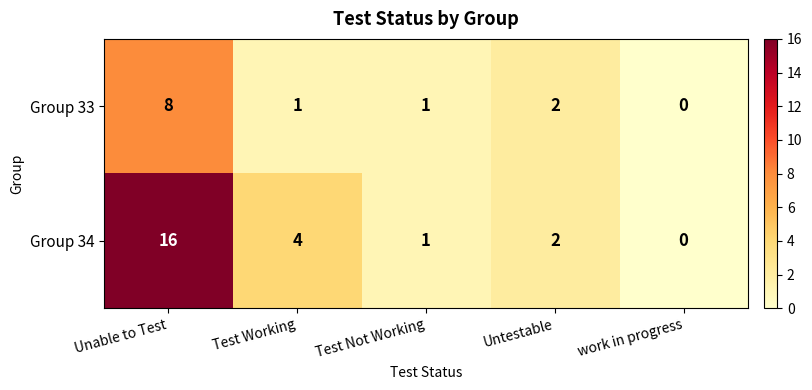

At which label does Group 34 first exceed 2?

Unable to Test